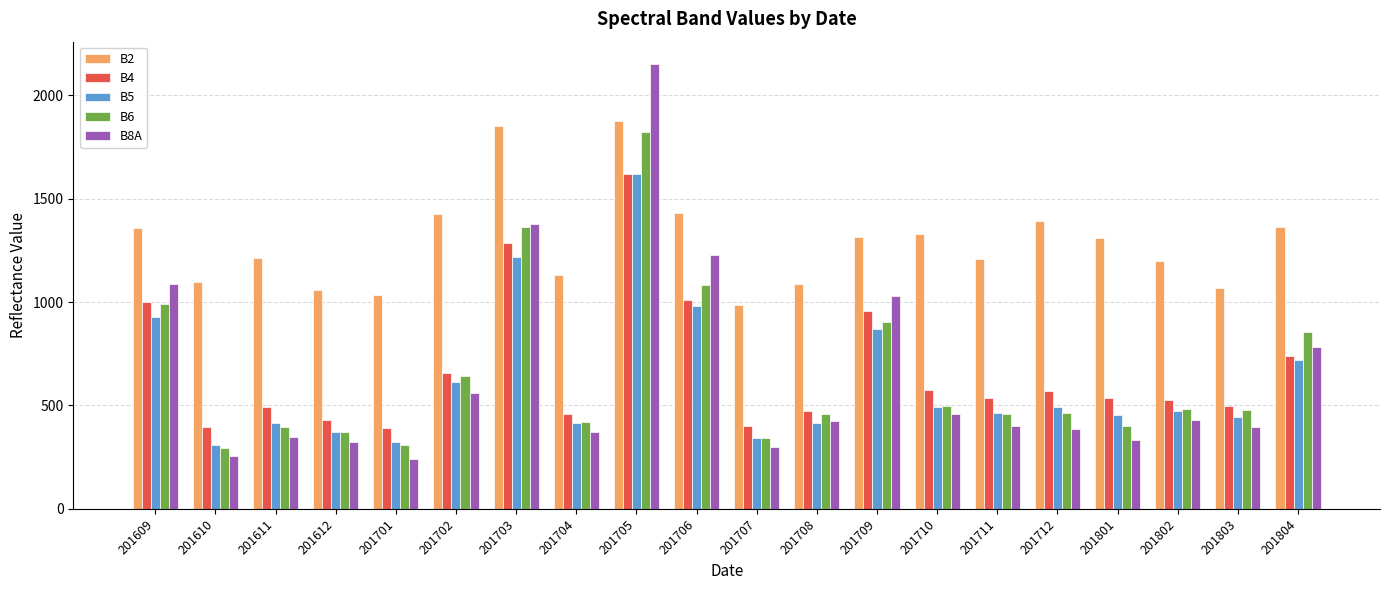

The value of B8A at 201704 is 370. True or false?

True